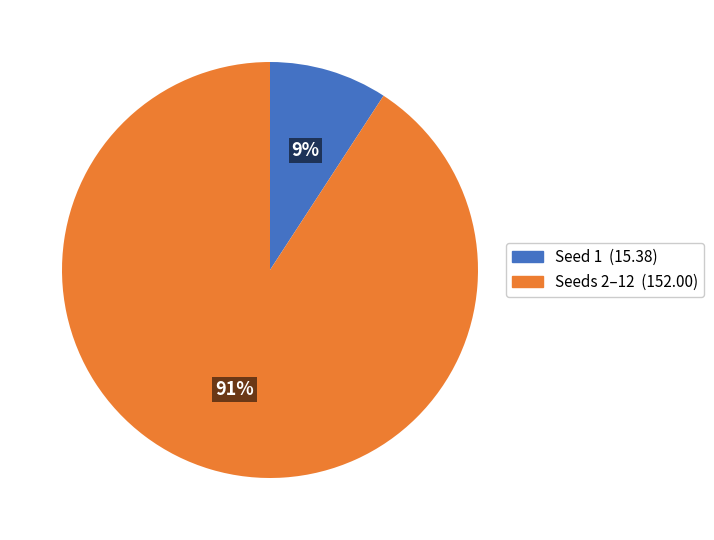

Is the sum of Seed 1 (15.38) and Seeds 2–12 (152.00) greater than half?

Yes